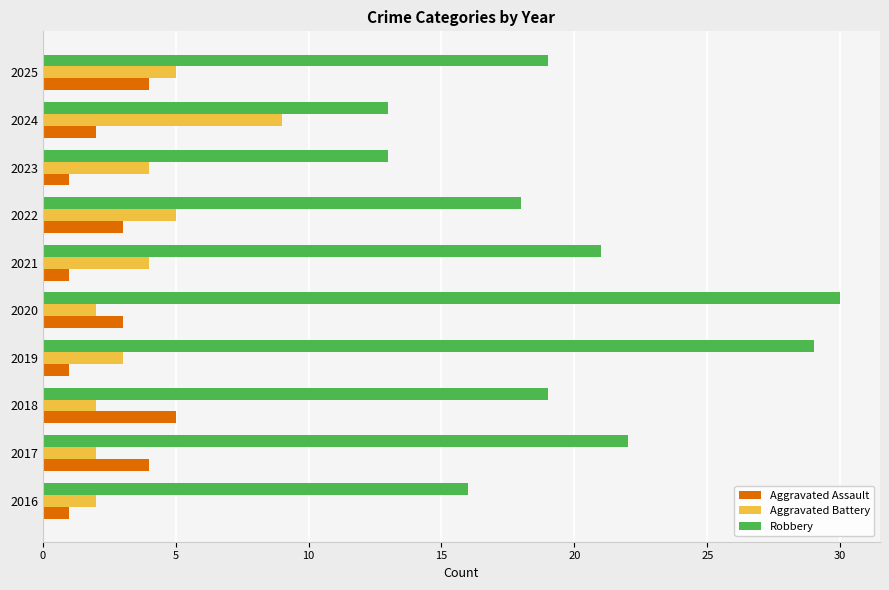

Is the value of Aggravated Battery at 2018 greater than the value of Aggravated Assault at 2023?

Yes